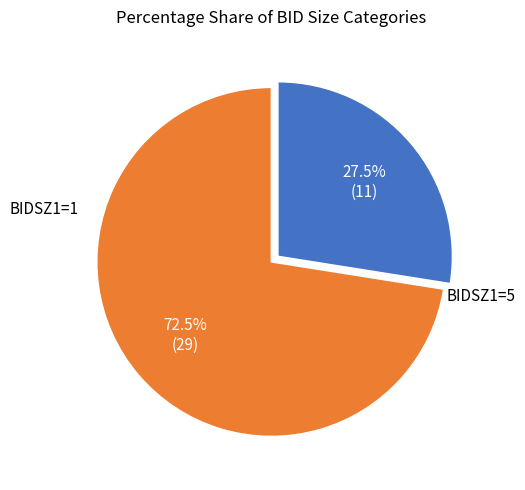

How many segments does this pie chart have?

2